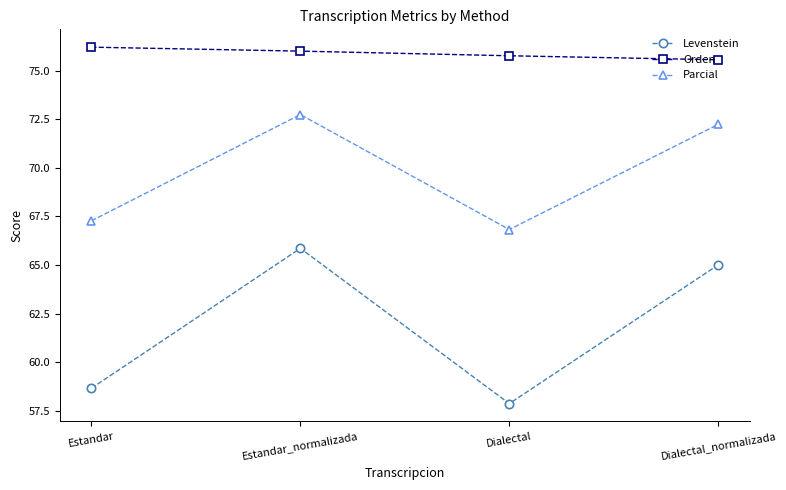

Reading left to right, list all the values displayed in this chart.

Levenstein: Estandar=58.7	Estandar_normalizada=65.9	Dialectal=57.9	Dialectal_normalizada=65.0
Orden: Estandar=76.2	Estandar_normalizada=76.0	Dialectal=75.8	Dialectal_normalizada=75.6
Parcial: Estandar=67.3	Estandar_normalizada=72.7	Dialectal=66.8	Dialectal_normalizada=72.2